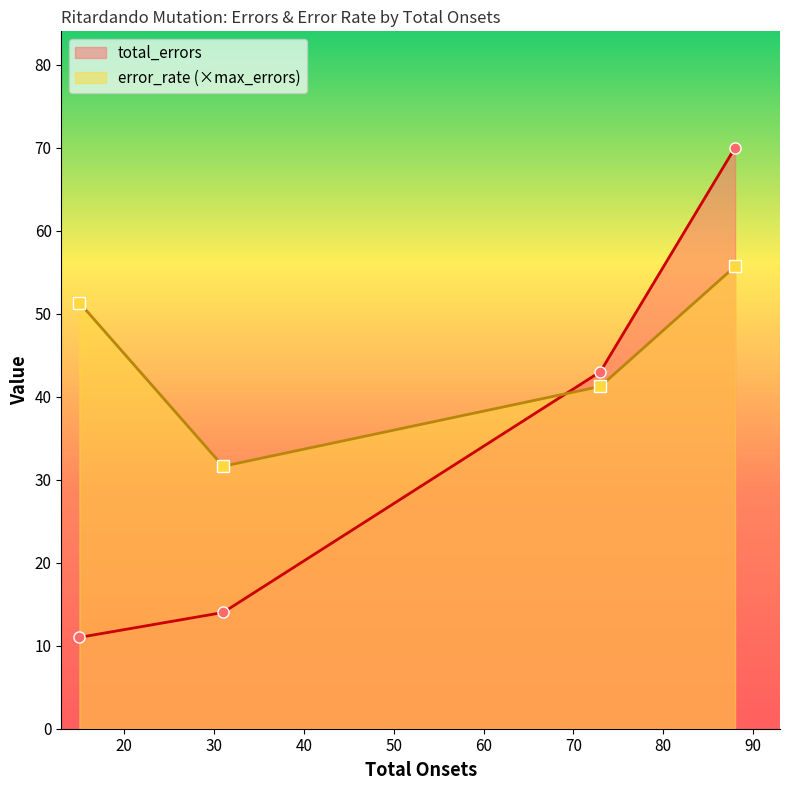

Which series has the largest range (max minus min)?

total_errors